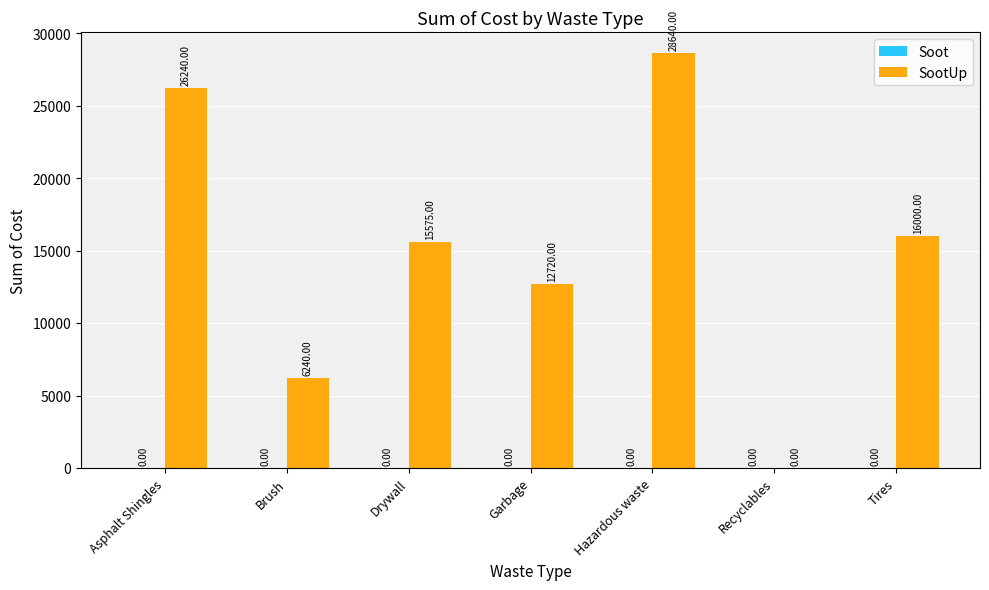

What is the sum of all values?

105415